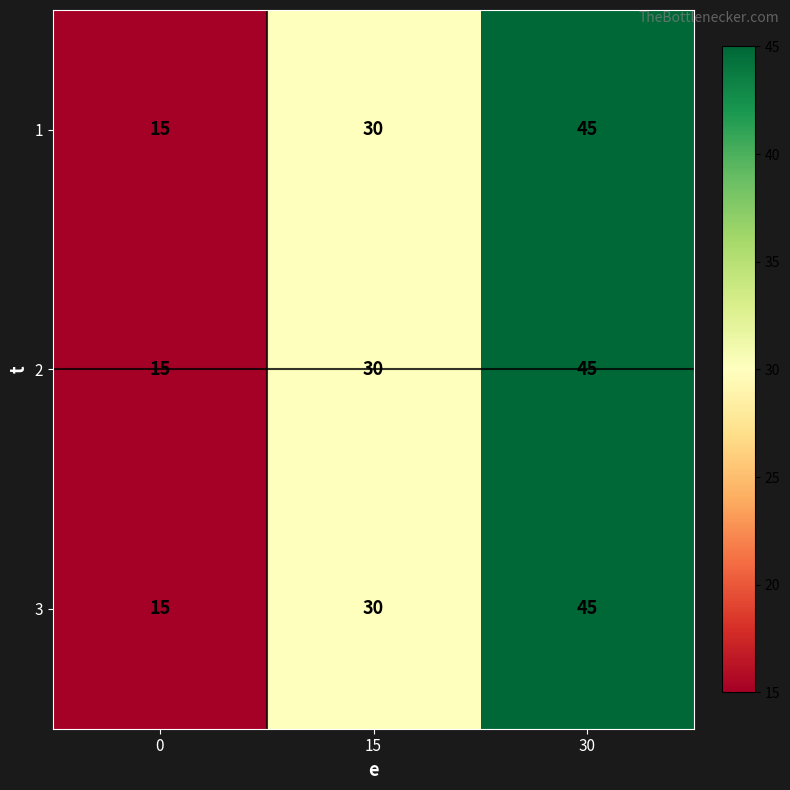

What is the difference between the maximum and second lowest values in the 3 series?

15